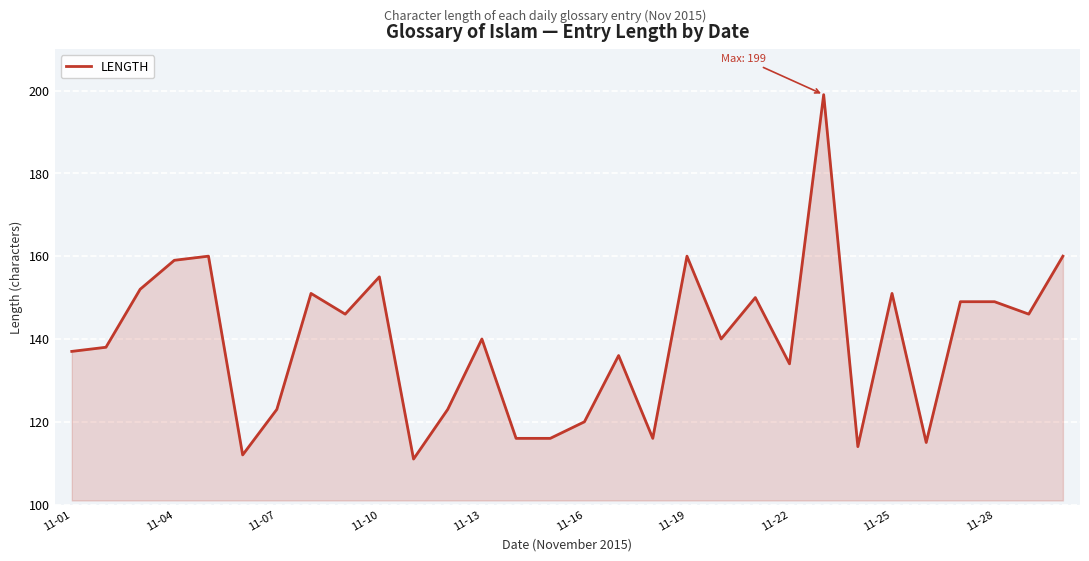

What is the greatest value displayed?

199